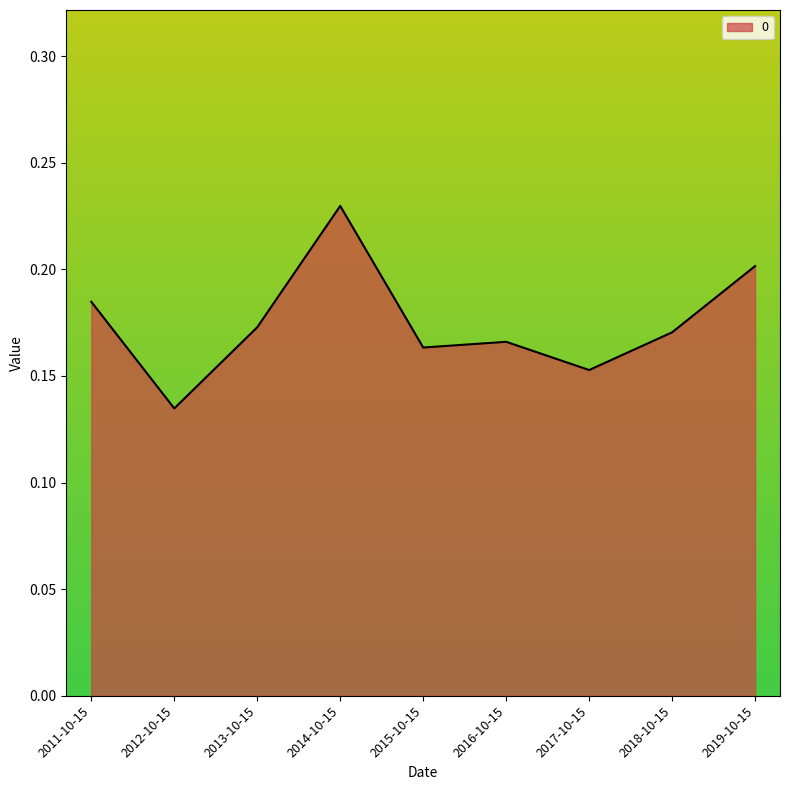

True or false: the data shows 0.2 at 2017-10-15.

True